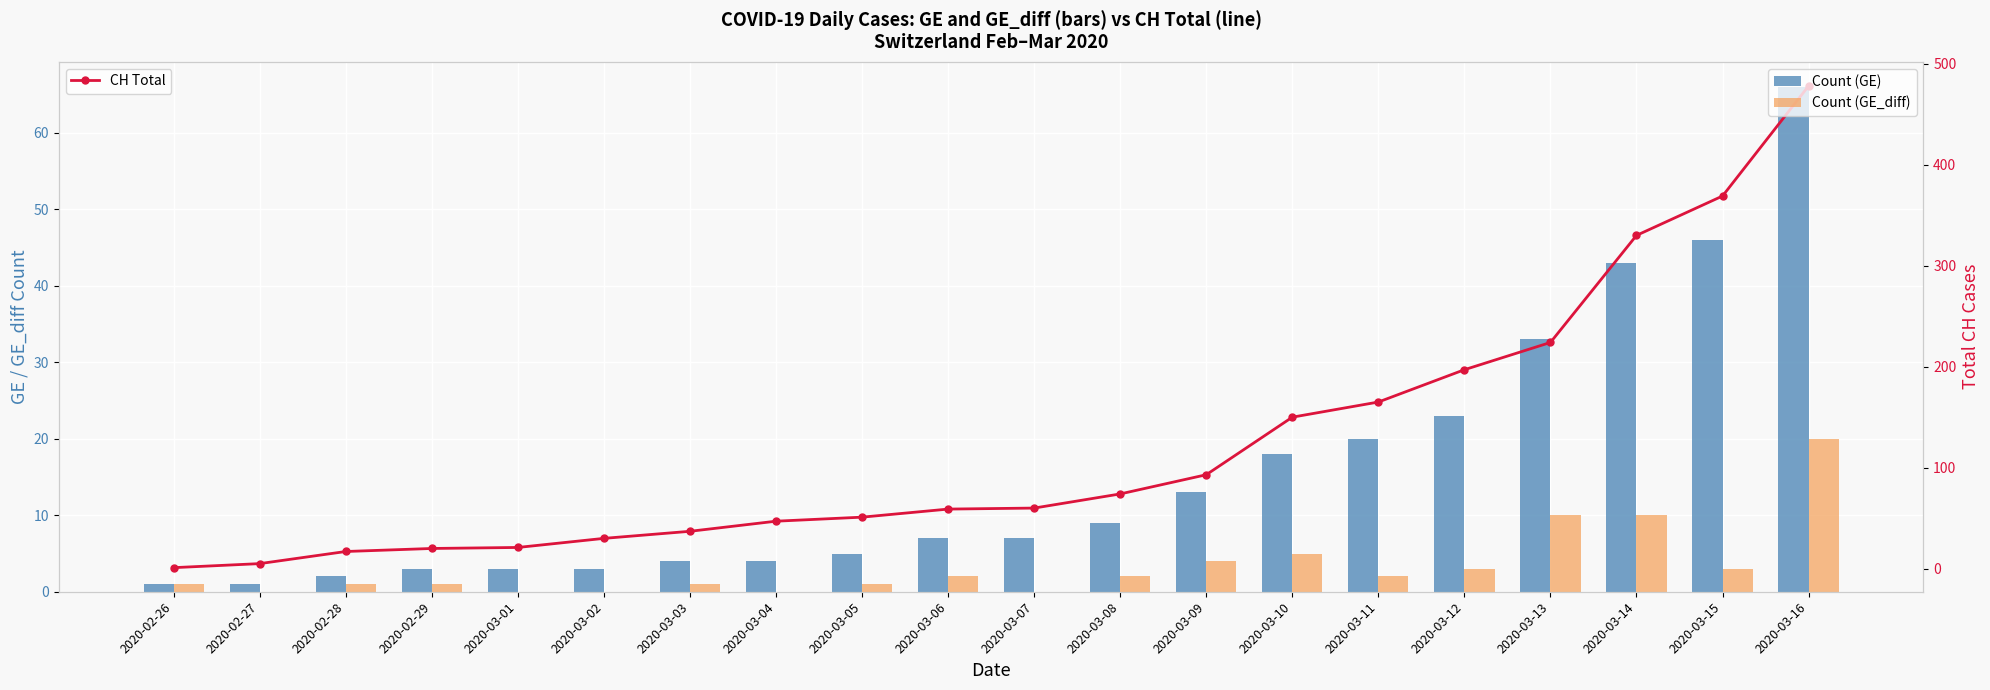

Which category has the lowest value across all series?

2020-02-27